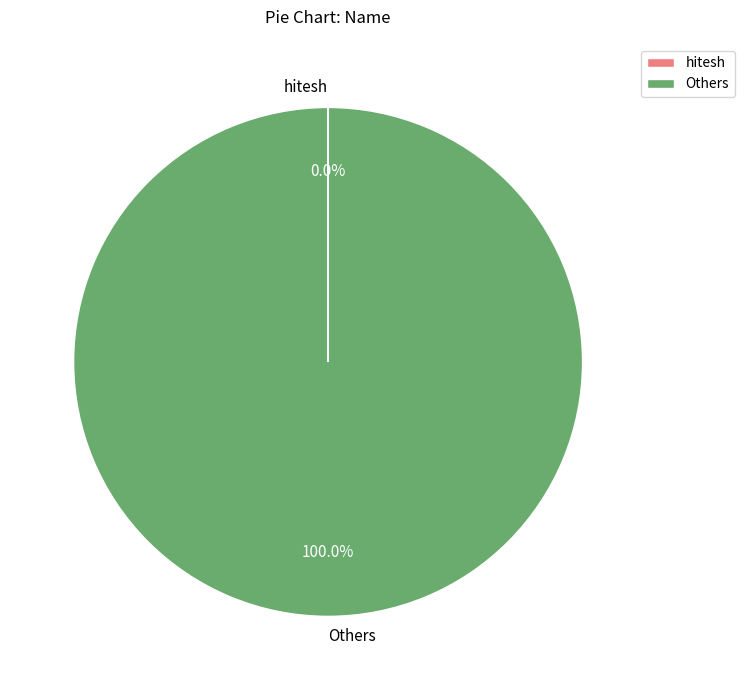

Is there any slice that represents more than half of the pie?

Yes